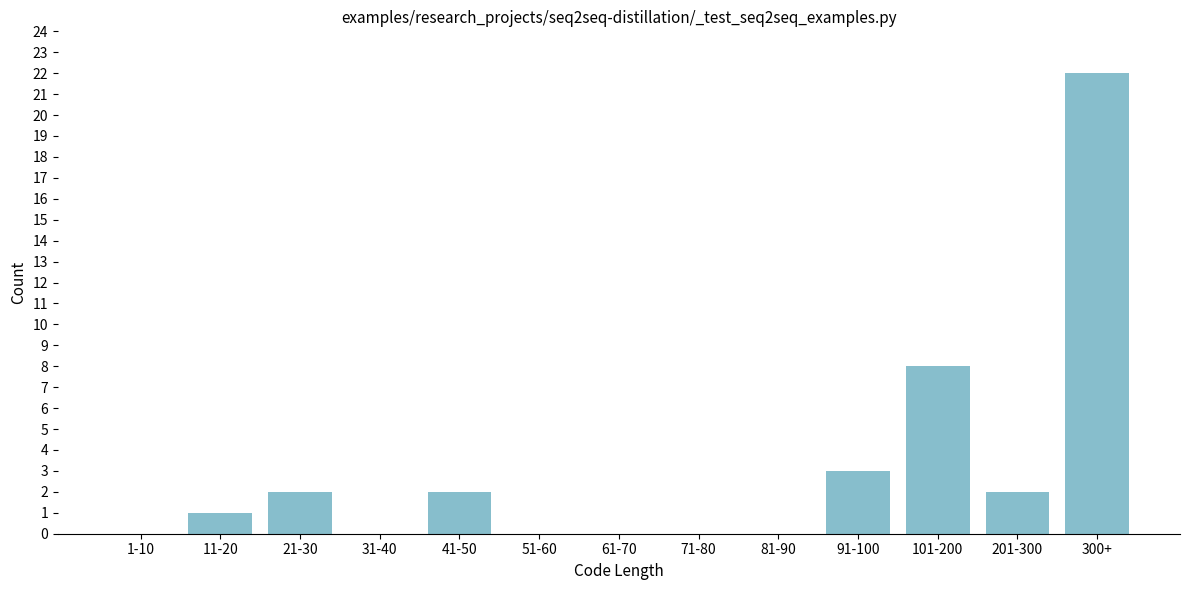

Reading left to right, list all the values displayed in this chart.

1-10=0	11-20=1	21-30=2	31-40=0	41-50=2	51-60=0	61-70=0	71-80=0	81-90=0	91-100=3	101-200=8	201-300=2	300+=22